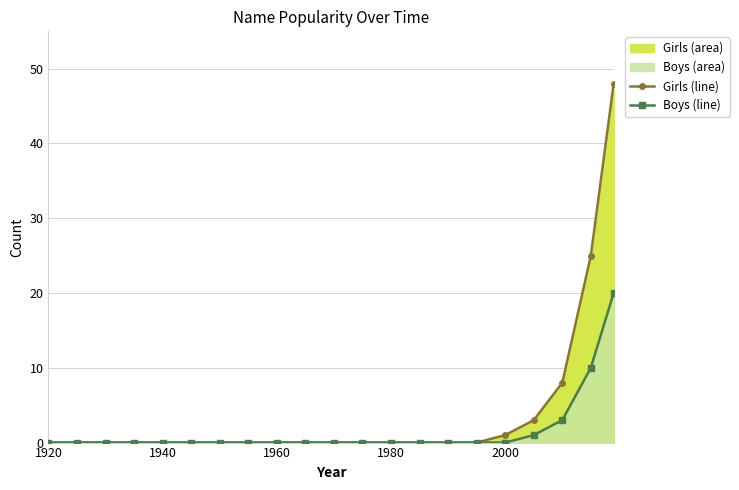

Reading left to right, what are all the values shown in this chart?

Girls (line): 0	0	0	0	0	0	0	0	0	0	0	0	0	0	0	0	1	3	8	25	48
Boys (line): 0	0	0	0	0	0	0	0	0	0	0	0	0	0	0	0	0	1	3	10	20